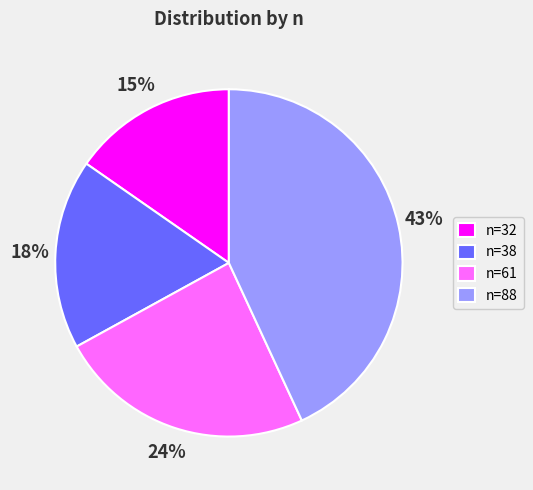

What is the ratio of the value at n=38 to the value at n=88?

0.4